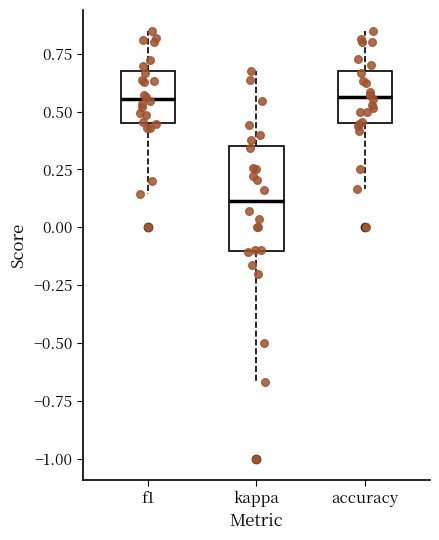

Which box's median line is the lowest?

kappa